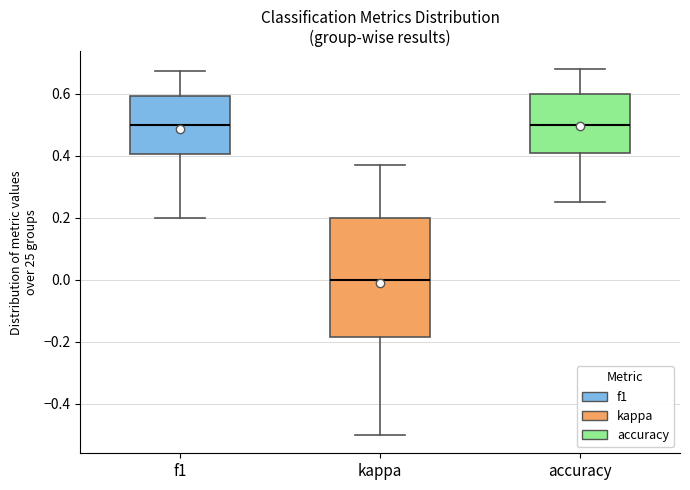

Which box is the tallest, from its lower edge to its upper edge?

kappa